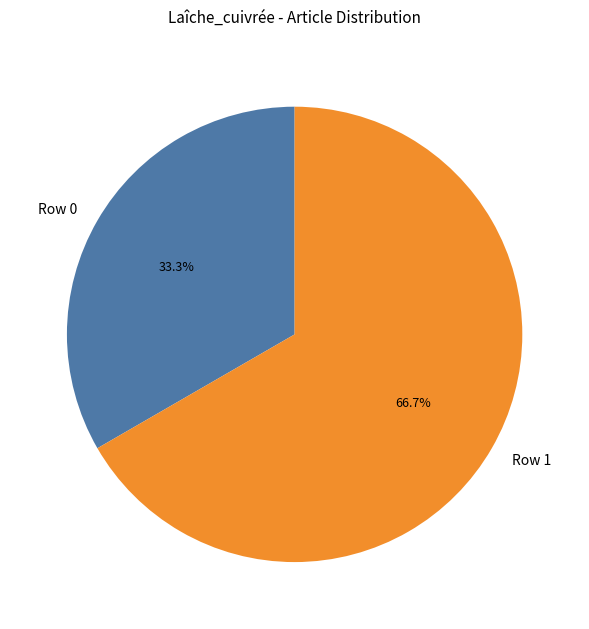

Is there any slice that represents more than half of the pie?

Yes